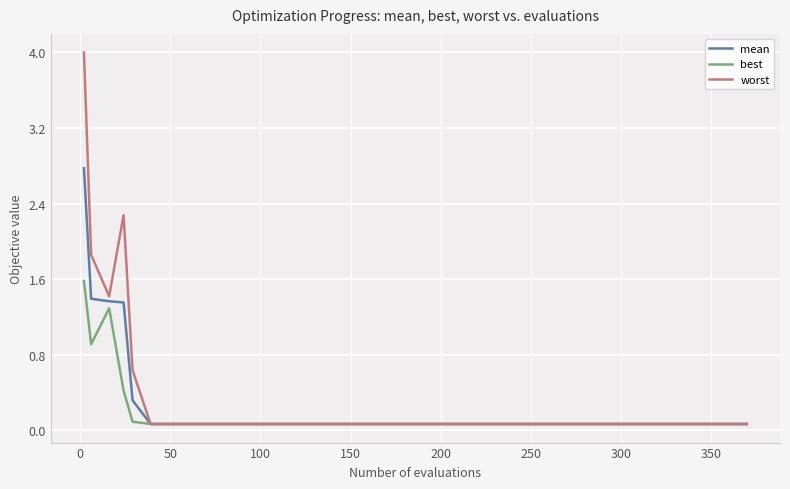

What is the maximum value for best?

1.6